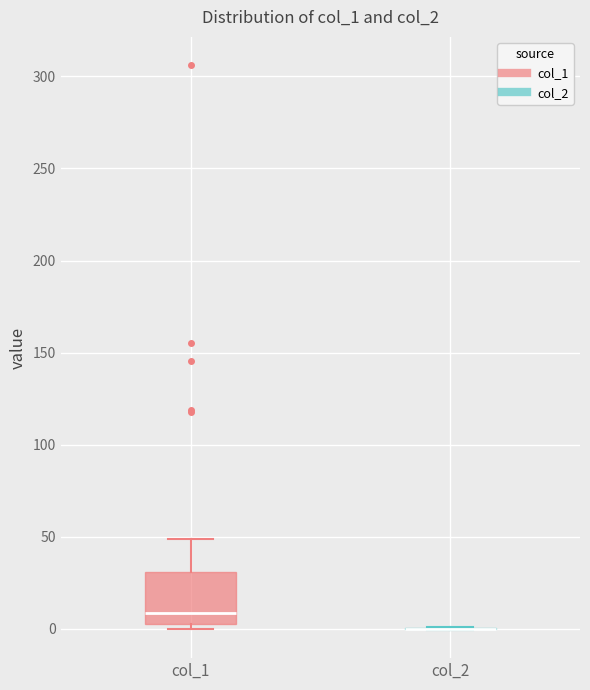

Reading left to right, transcribe this box plot: for each box, give where its median line is, the range the box spans, and where its two whiskers end, as read against the y-axis. The values are not printed on the chart, so give them approximately, as read against the axis.

col_1: median 10, box 0 to 30, whiskers 0 (just below the box's lower edge) to 50
col_2: box collapsed to a line at 0, whiskers 0 to 0